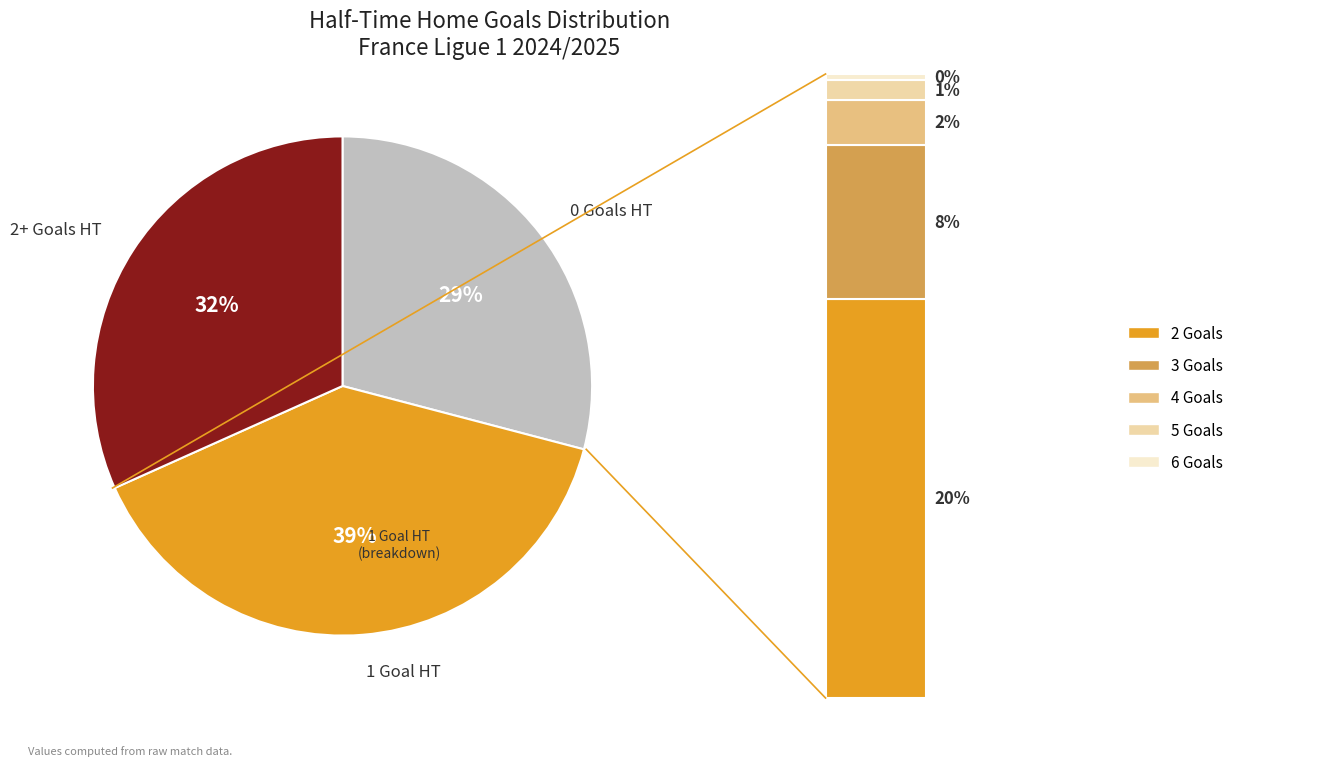

What is the ratio of the value at 3 to the value at 4?

3.4